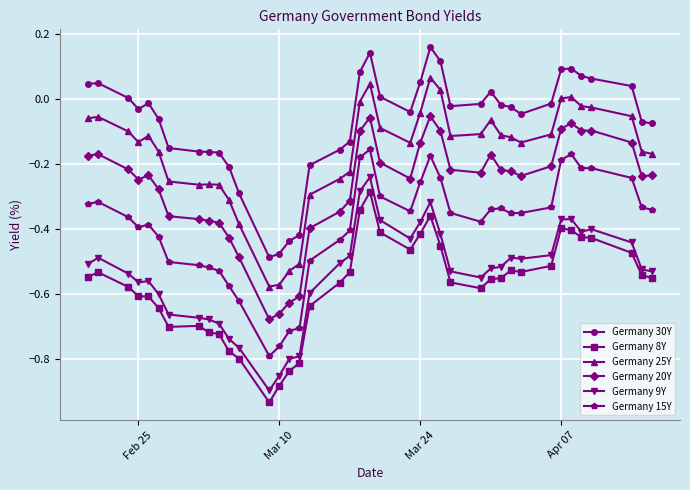

What are all the series names shown in the legend?

Germany 30Y, Germany 8Y, Germany 25Y, Germany 20Y, Germany 9Y, Germany 15Y